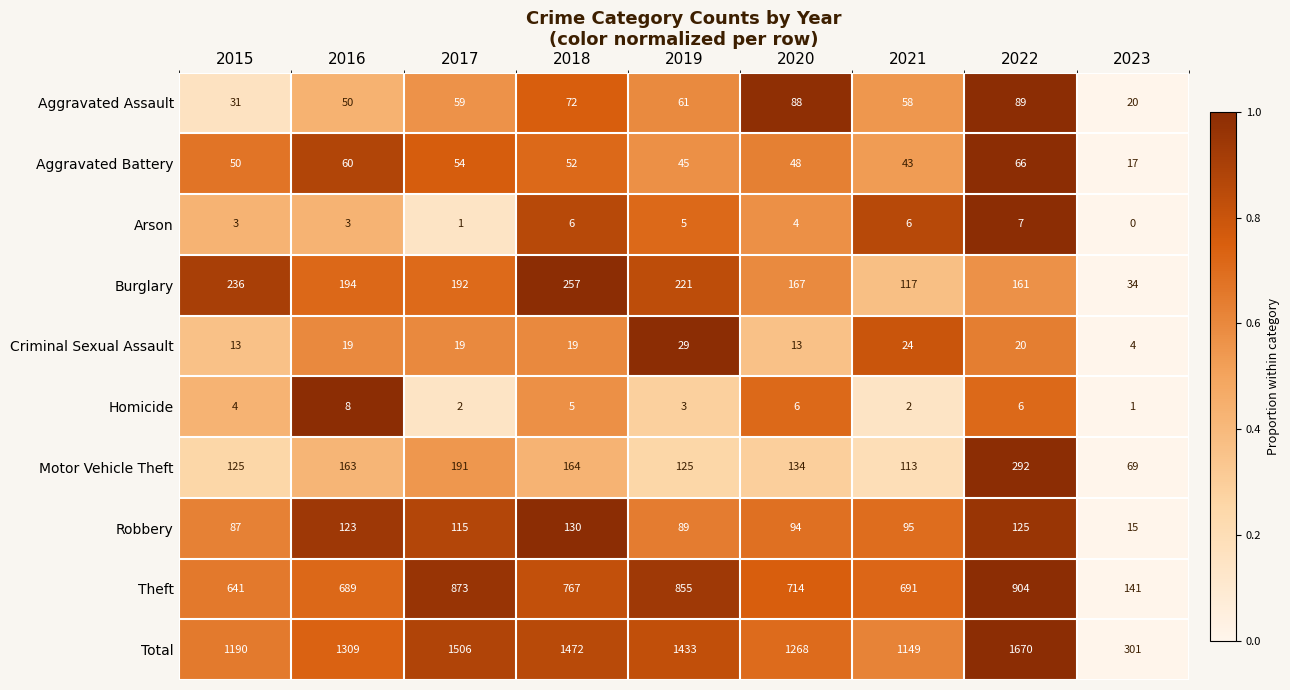

Between 2017 and 2020, which series saw the biggest shift?

Total